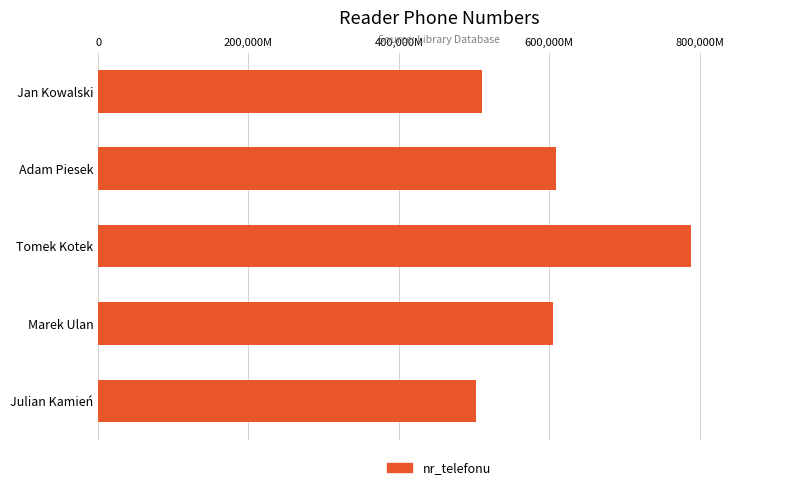

Does the chart contain any negative values?

No